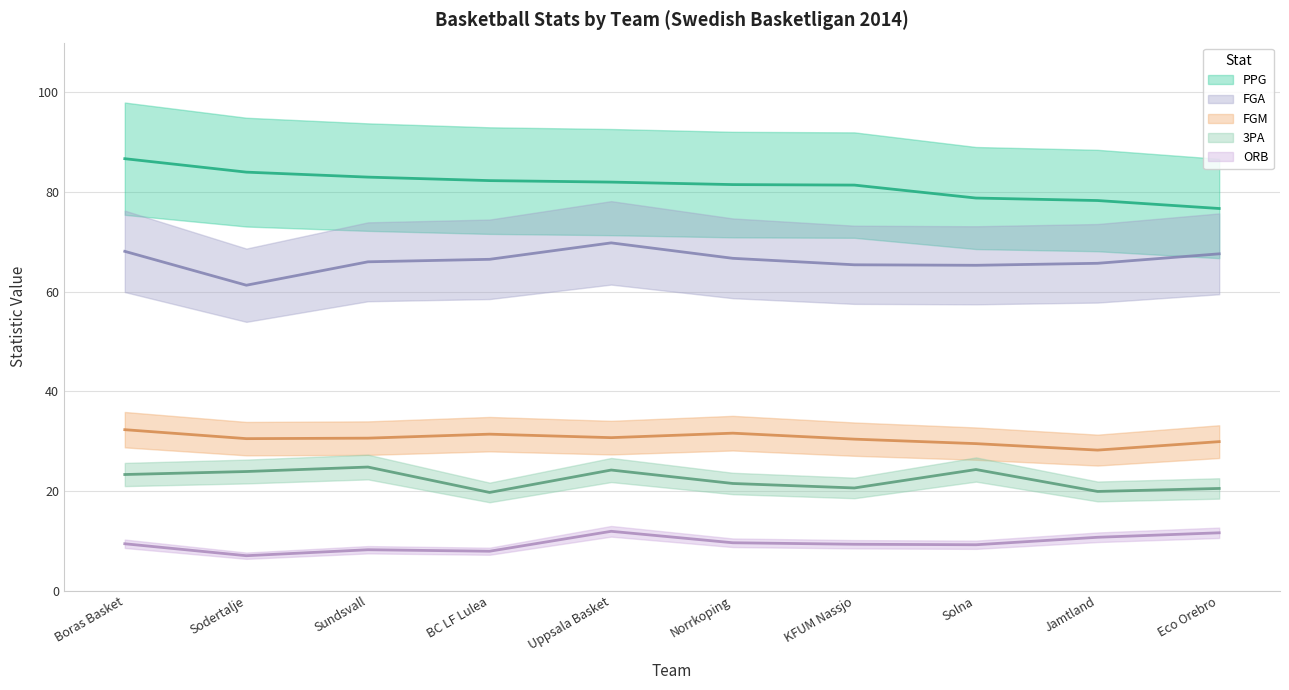

True or false: FGM has a value of 40.5 at Sundsvall.

False